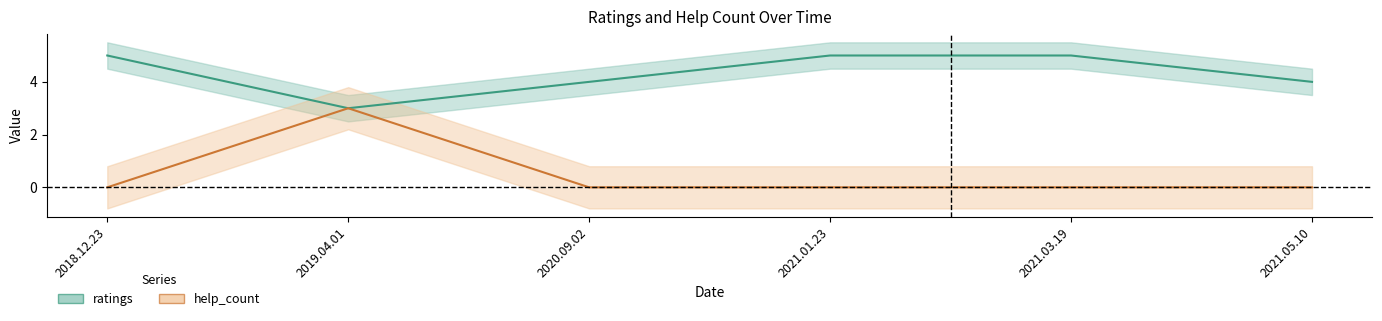

How many lines are shown in the chart?

2